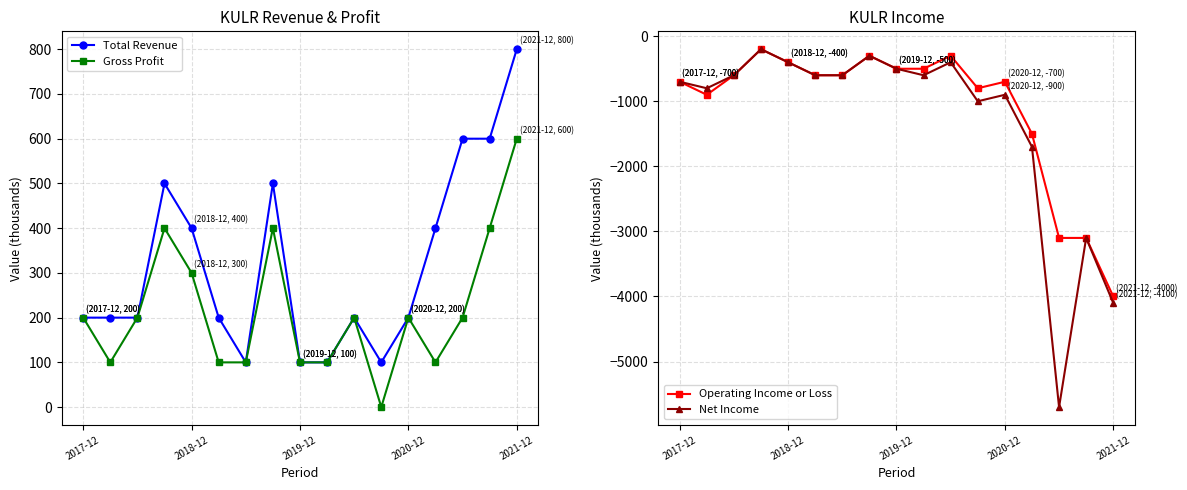

At which label is Operating Income or Loss closest to -2100?

13